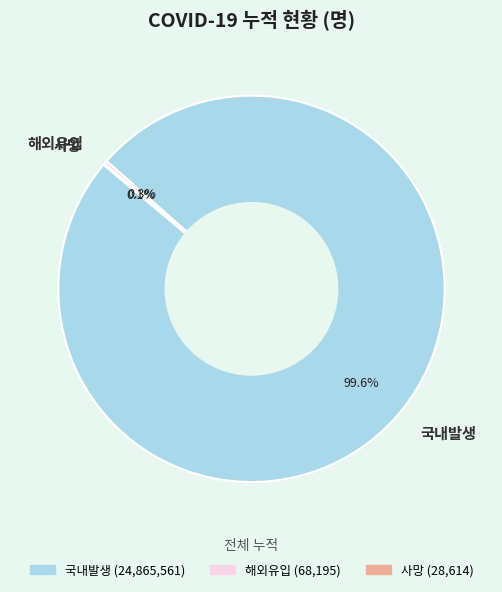

To the nearest percent, what is the average slice percentage?

33%